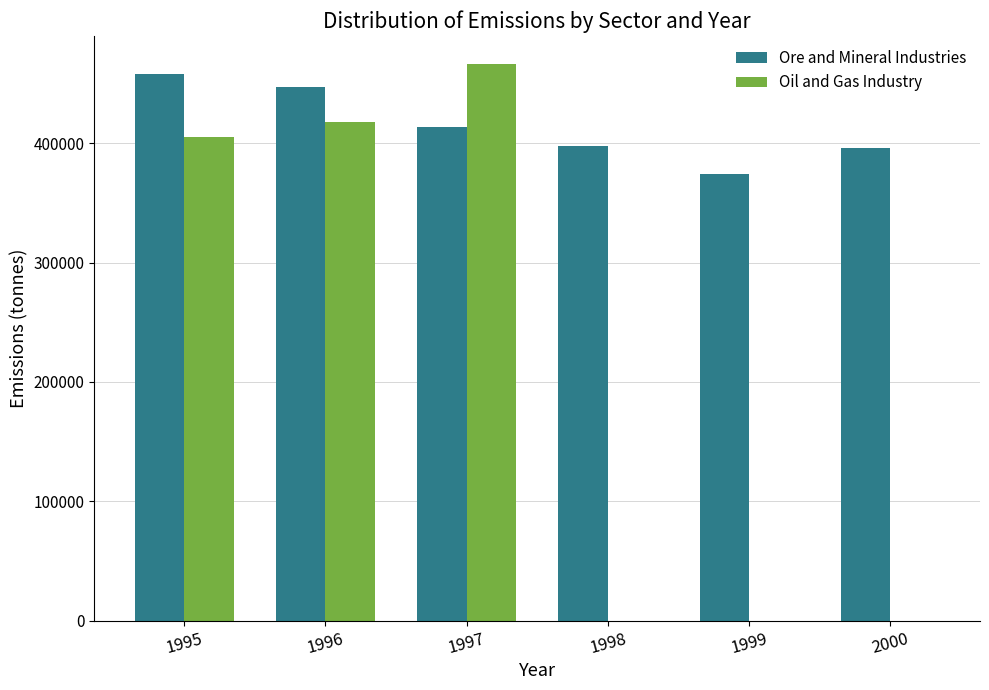

Is the value of Oil and Gas Industry at 1995 greater than the value of Ore and Mineral Industries at 2000?

Yes